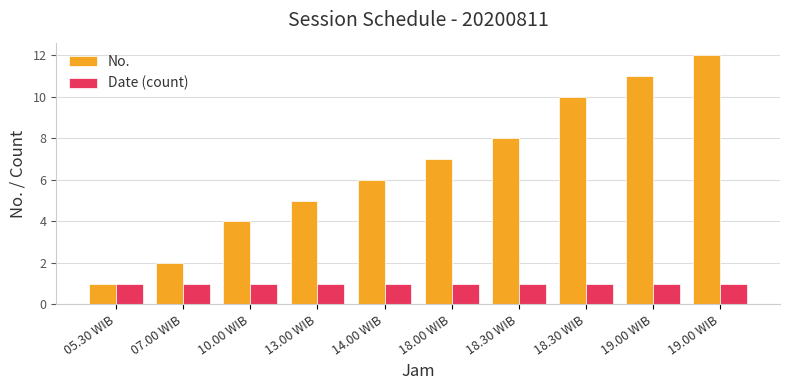

True or false: Date (count) has a value of 1 at 19.00 WIB.

True